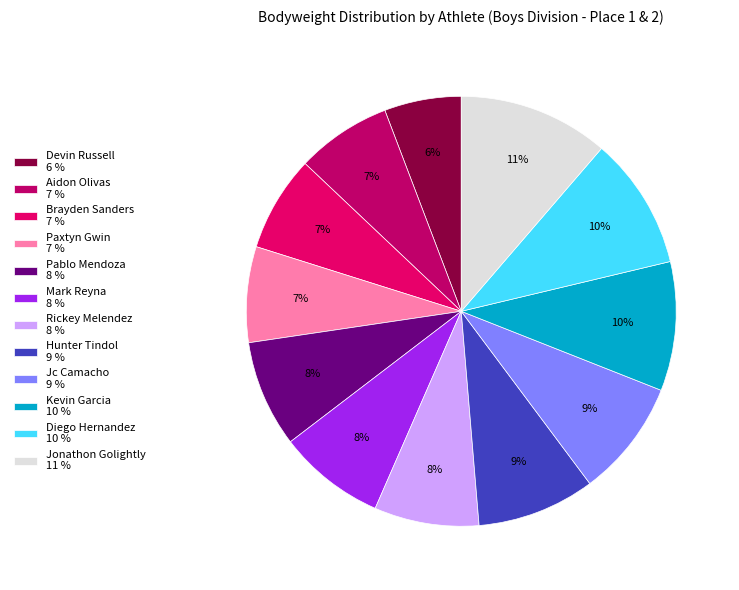

To the nearest percent, what portion does Rickey Melendez represent?

8%